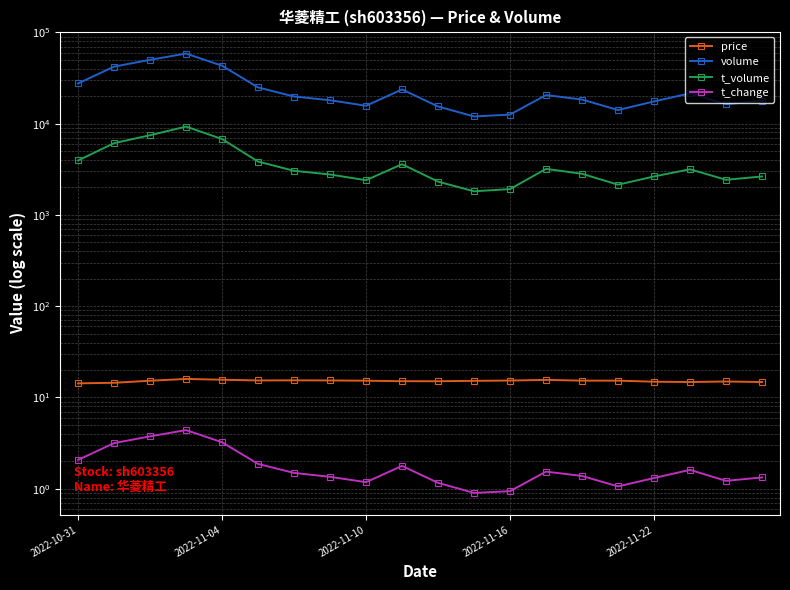

What is the sum of the price values at 6 and 9?

30.5